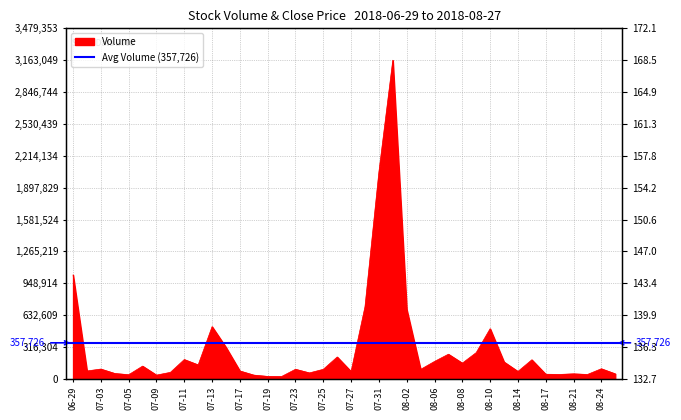

Which category has the lowest value across all series?

2018-07-20